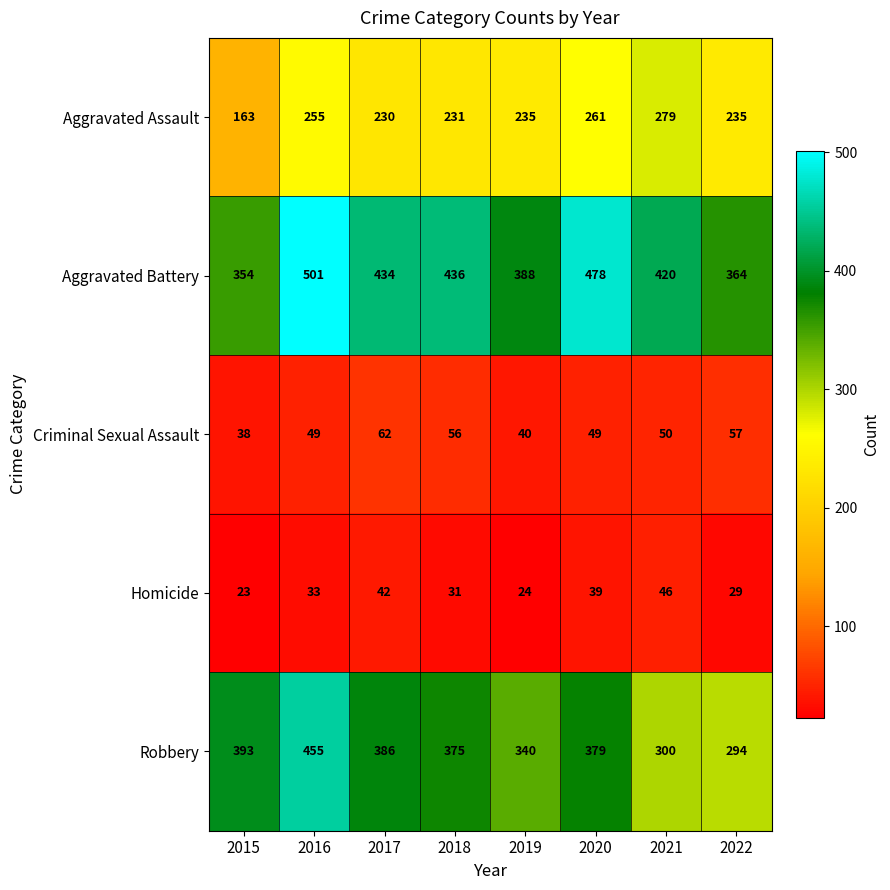

Which series has the largest total across all categories?

Aggravated Battery